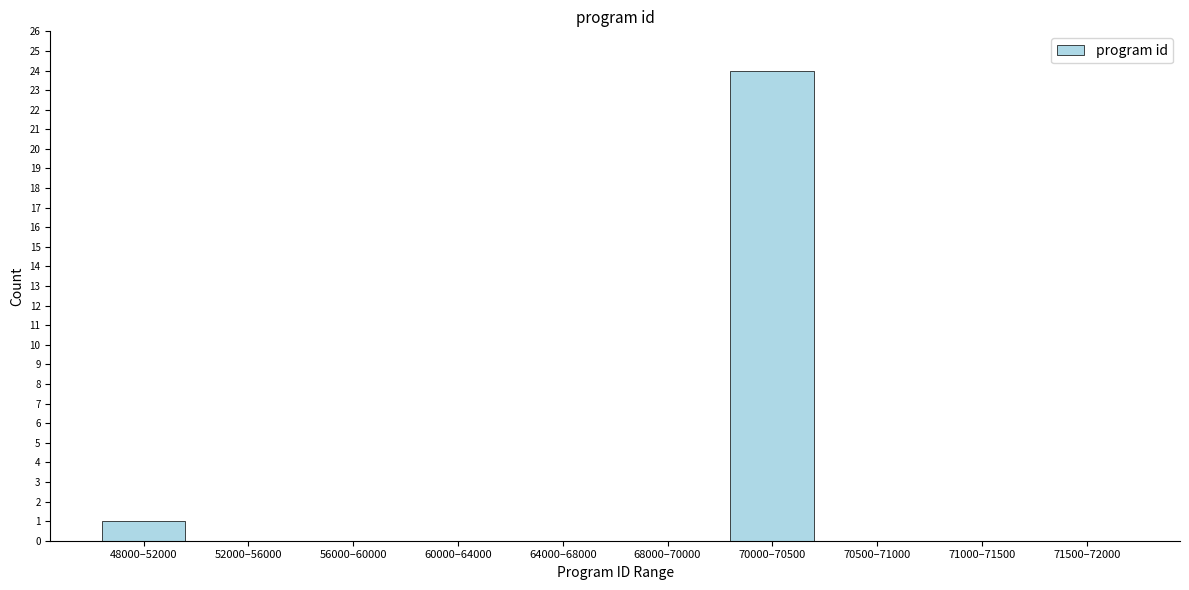

Reading right to left, what are all the values shown in this chart?

71500–72000=0	71000–71500=0	70500–71000=0	70000–70500=24	68000–70000=0	64000–68000=0	60000–64000=0	56000–60000=0	52000–56000=0	48000–52000=1